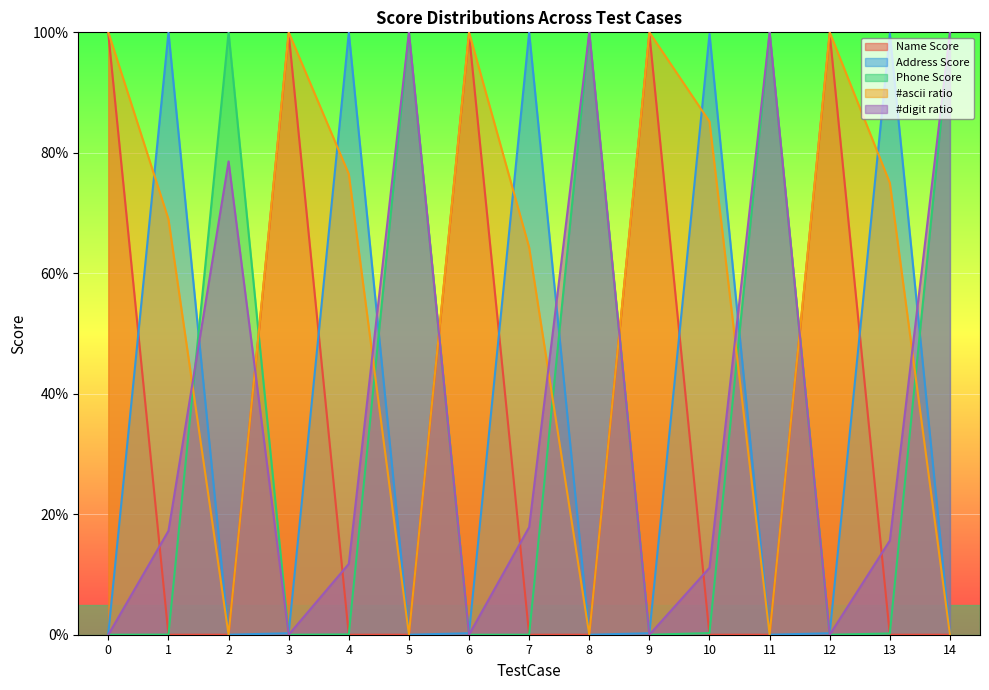

How many interior local valleys does the Address Score series have?

4